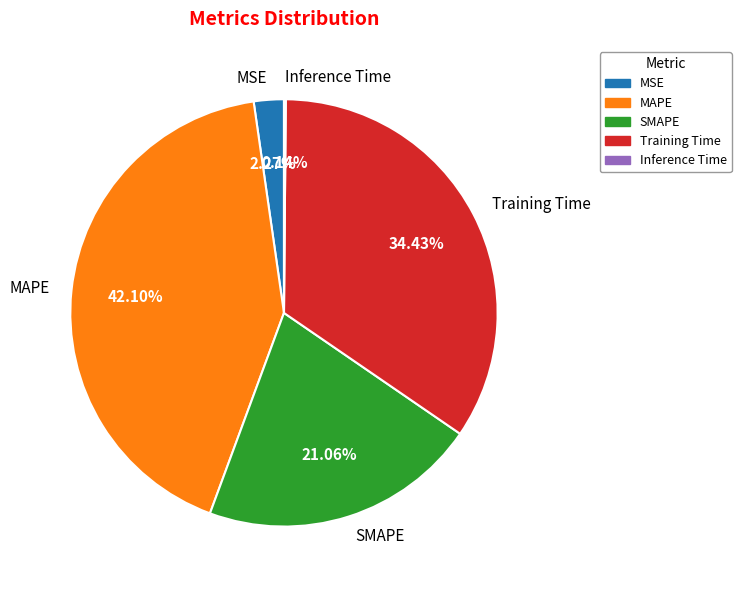

Combined, do Training Time and MSE account for over 50%?

No